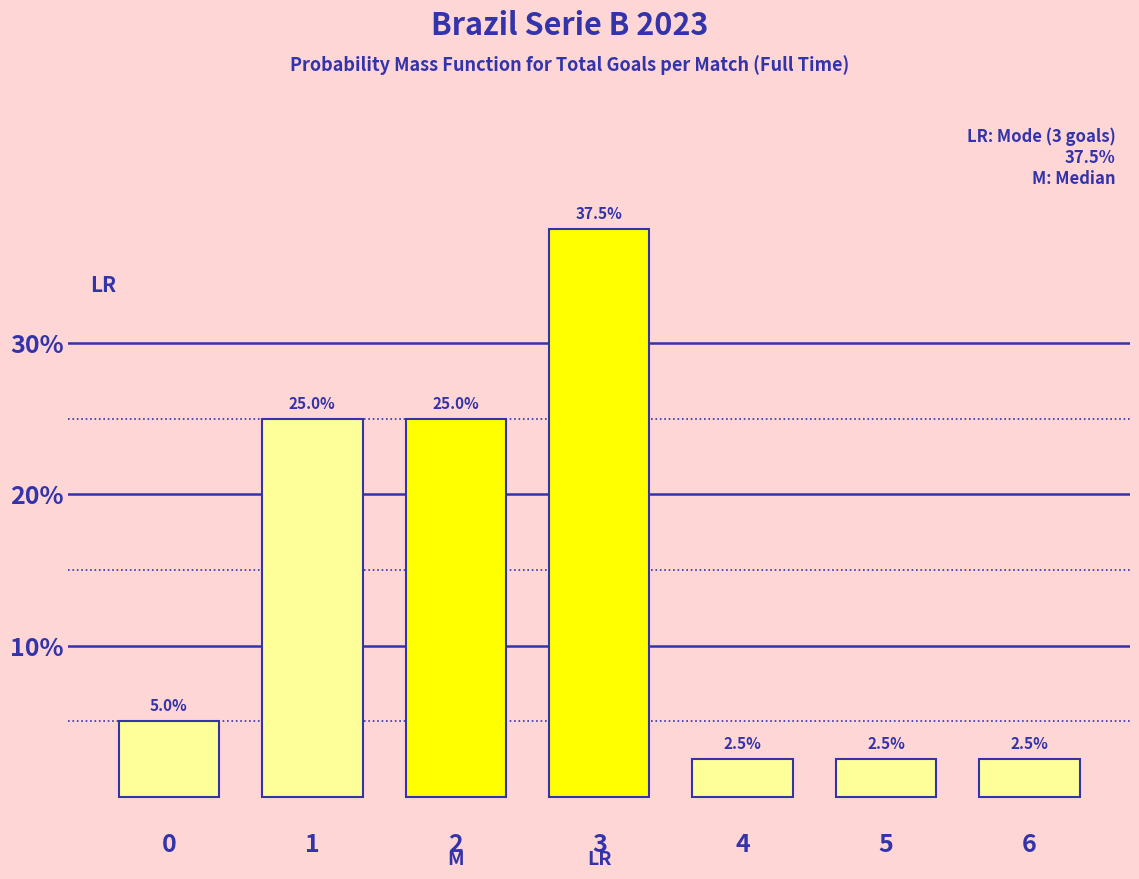

Reading right to left, what are all the values shown in this chart?

2.5	2.5	2.5	37.5	25.0	25.0	5.0